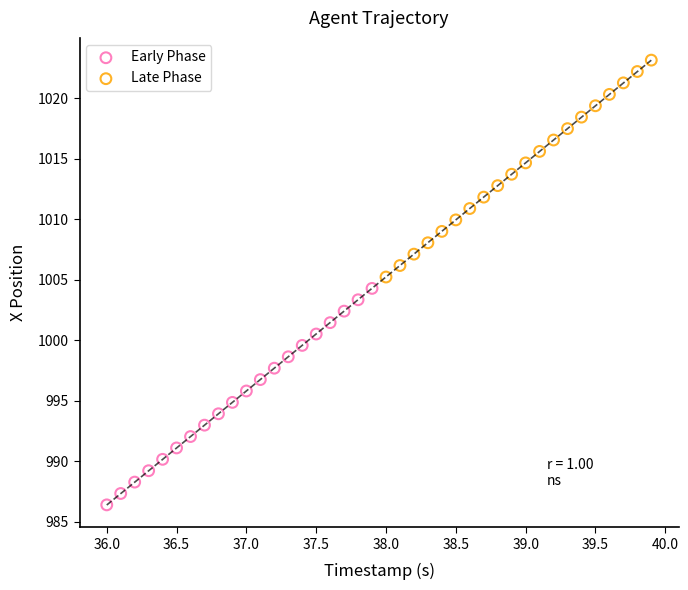

Which series has the widest spread of Y values?

Late Phase